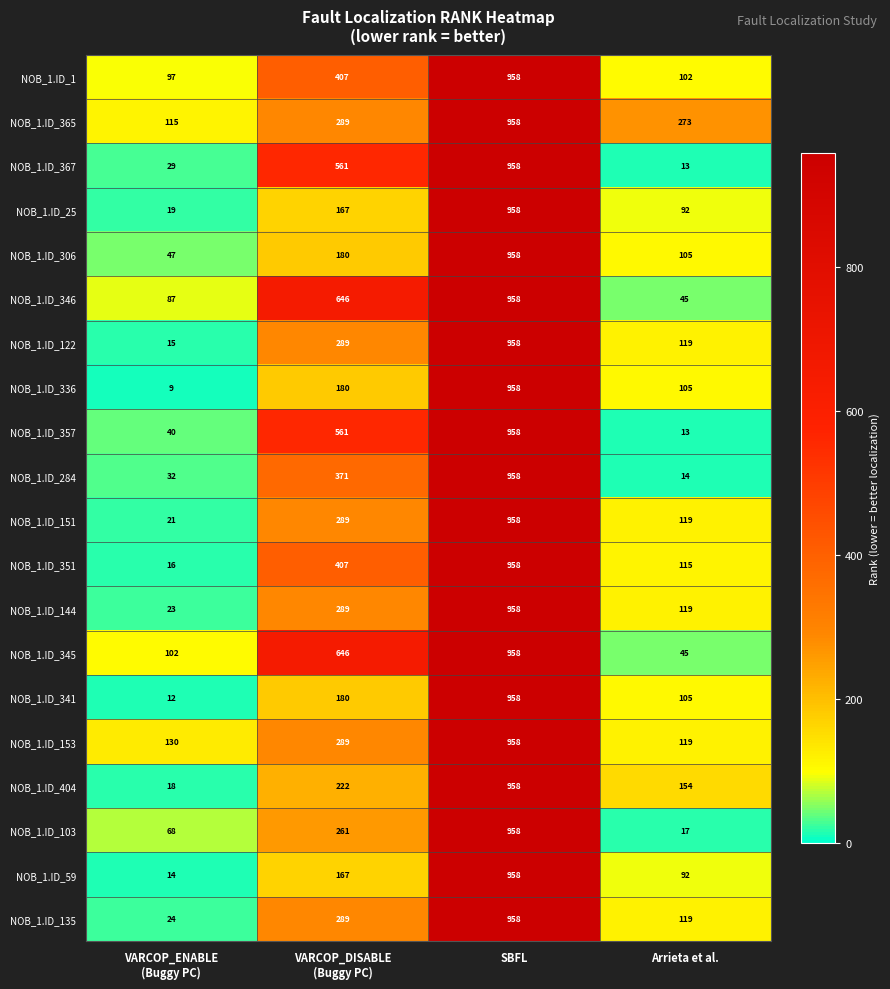

What is the smallest value displayed?

9